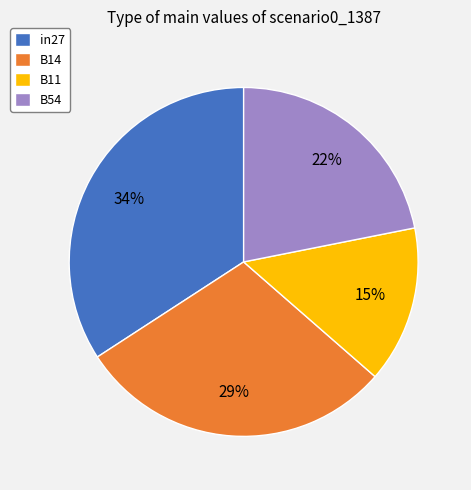

Is there any slice that represents more than half of the pie?

No